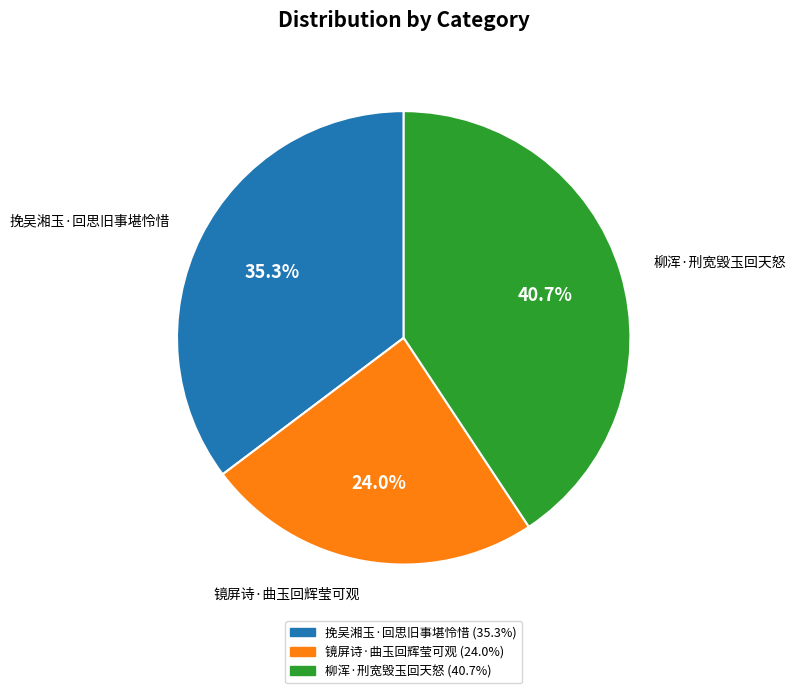

What is the total percentage of 挽吴湘玉·回思旧事堪怜惜 and 柳浑·刑宽毁玉回天怒?

76.0%